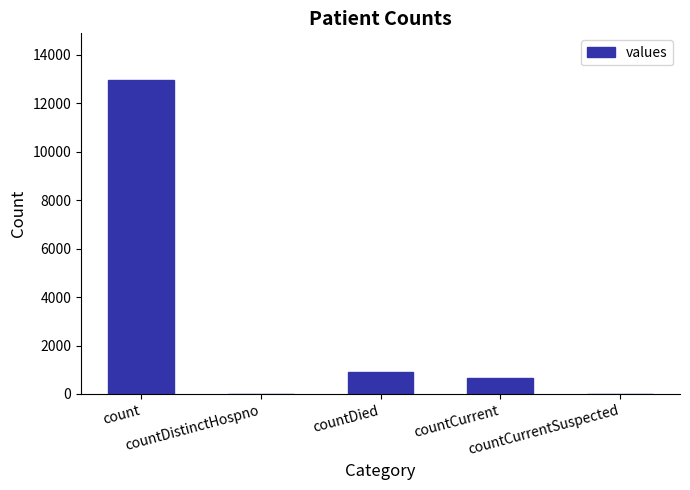

What is the greatest value displayed?

12945